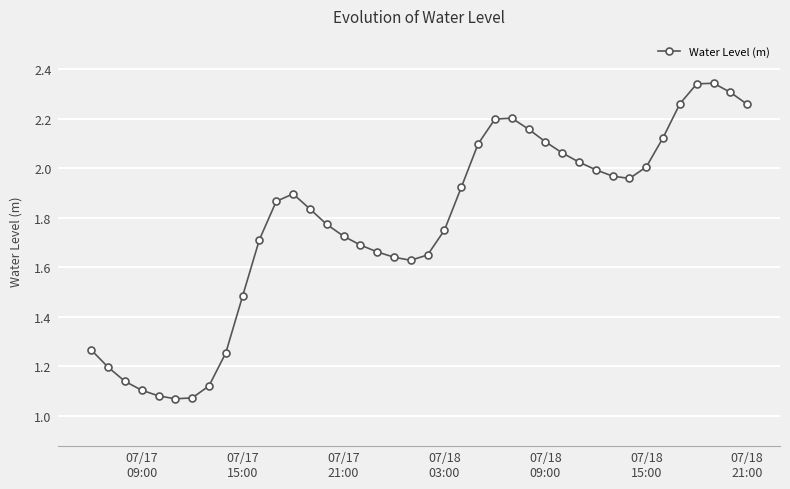

What is the sum of all values?

71.0